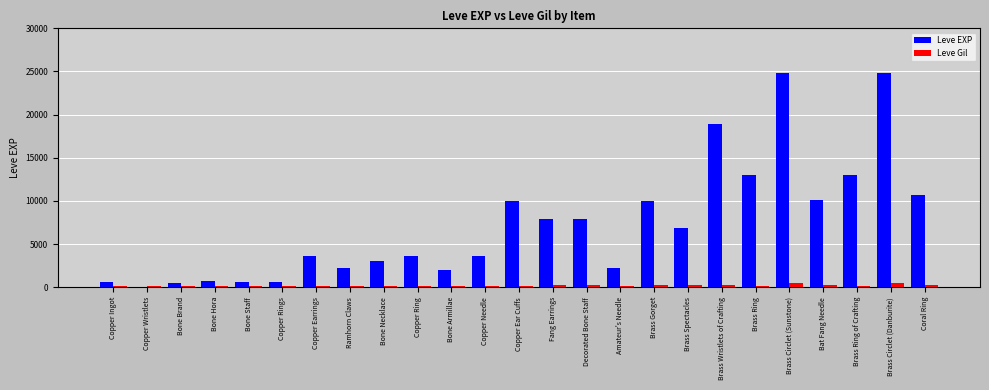

What is the spread (max minus min) of values at Copper Ring?

3461